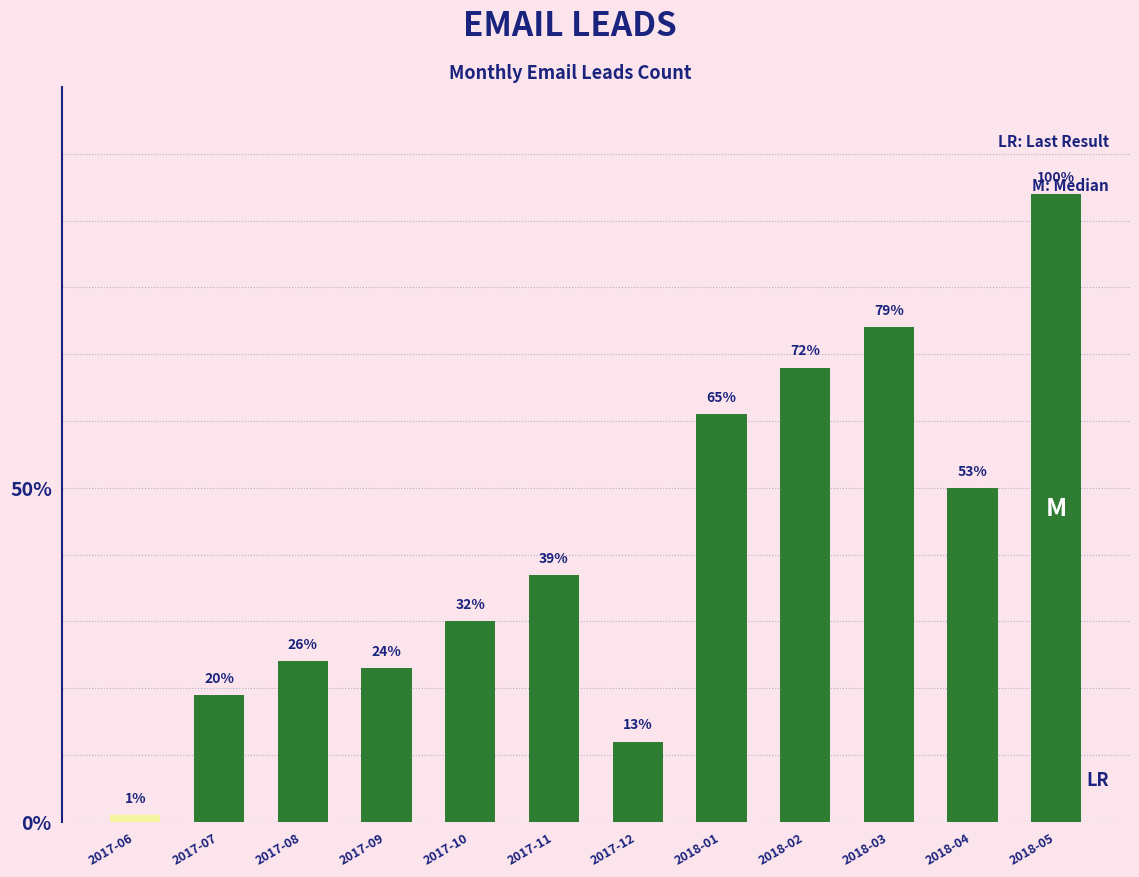

What is the approximate value at 2018-03?

74